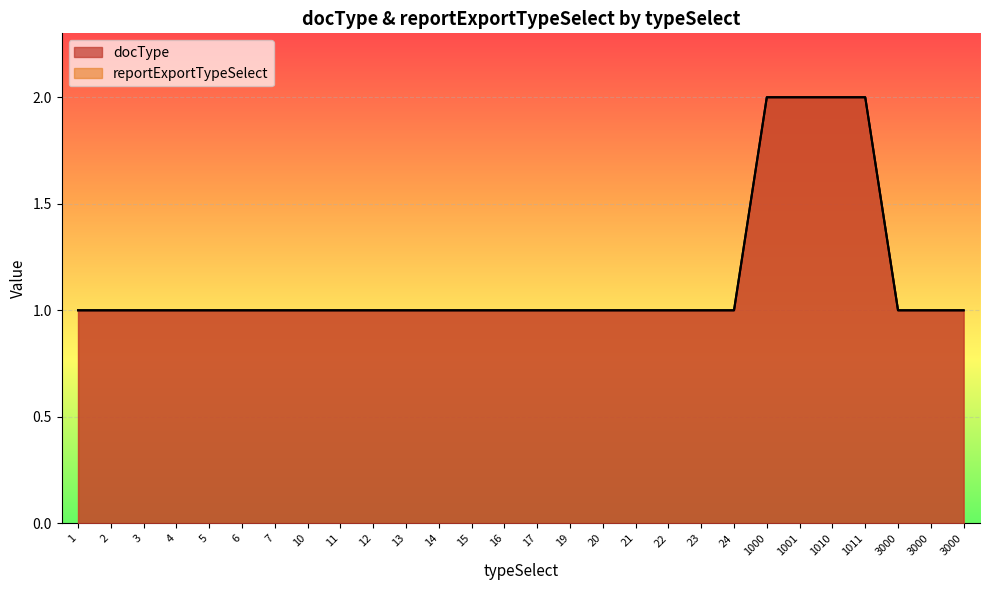

What is the greatest value displayed?

2